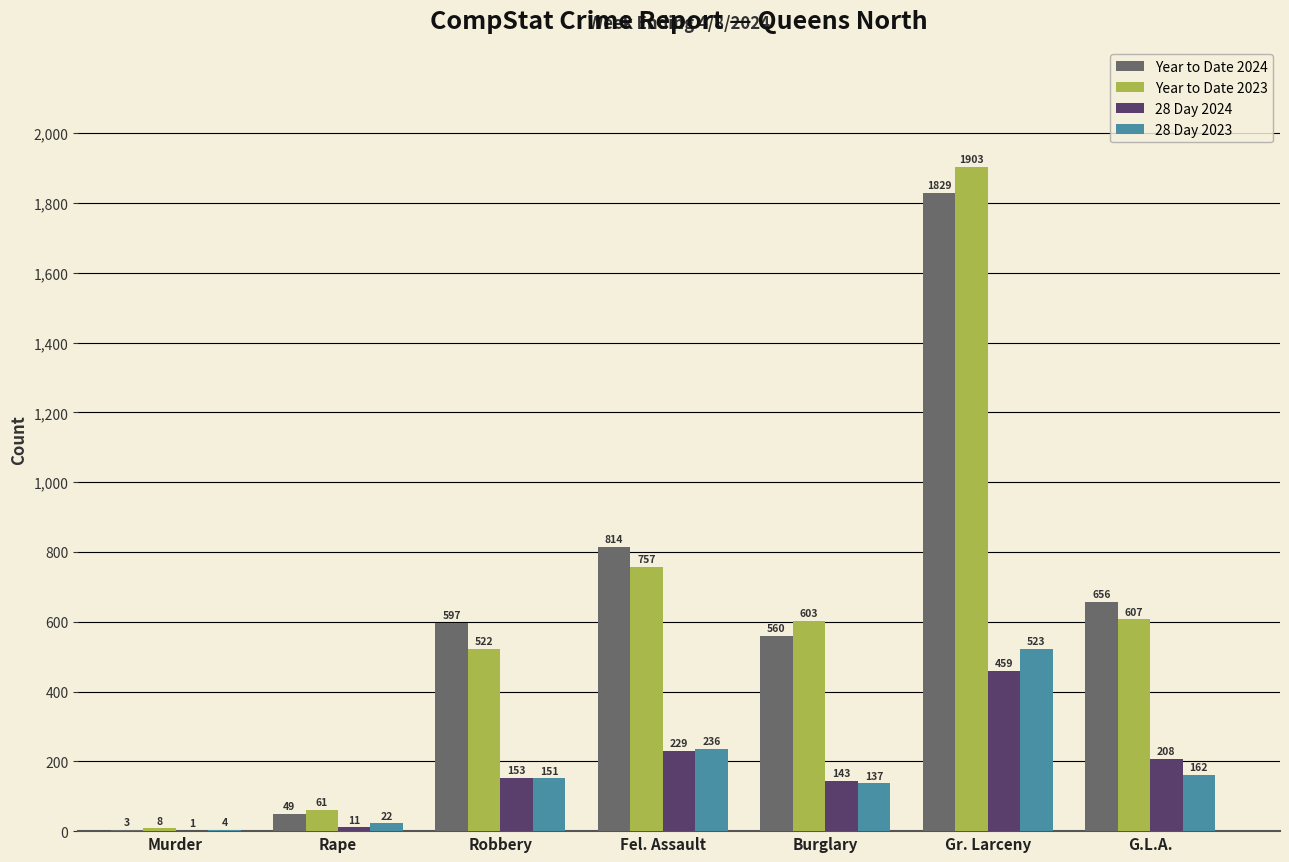

Reading right to left, extract all data points from this chart.

Year to Date 2024: G.L.A.=656	Gr. Larceny=1829	Burglary=560	Fel. Assault=814	Robbery=597	Rape=49	Murder=3
Year to Date 2023: G.L.A.=607	Gr. Larceny=1903	Burglary=603	Fel. Assault=757	Robbery=522	Rape=61	Murder=8
28 Day 2024: G.L.A.=208	Gr. Larceny=459	Burglary=143	Fel. Assault=229	Robbery=153	Rape=11	Murder=1
28 Day 2023: G.L.A.=162	Gr. Larceny=523	Burglary=137	Fel. Assault=236	Robbery=151	Rape=22	Murder=4